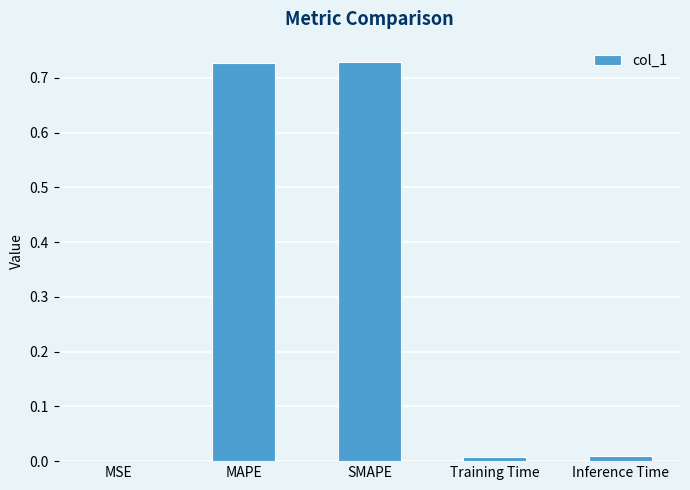

What is the change in value from MAPE to Inference Time?

-0.7